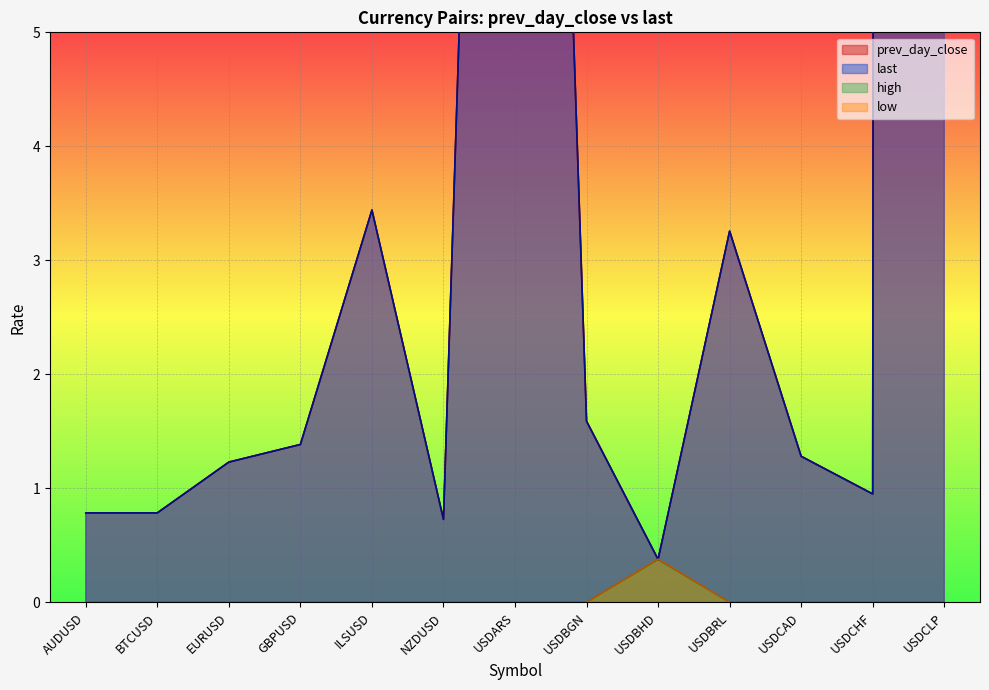

At how many categories does at least one series exceed 520?

1